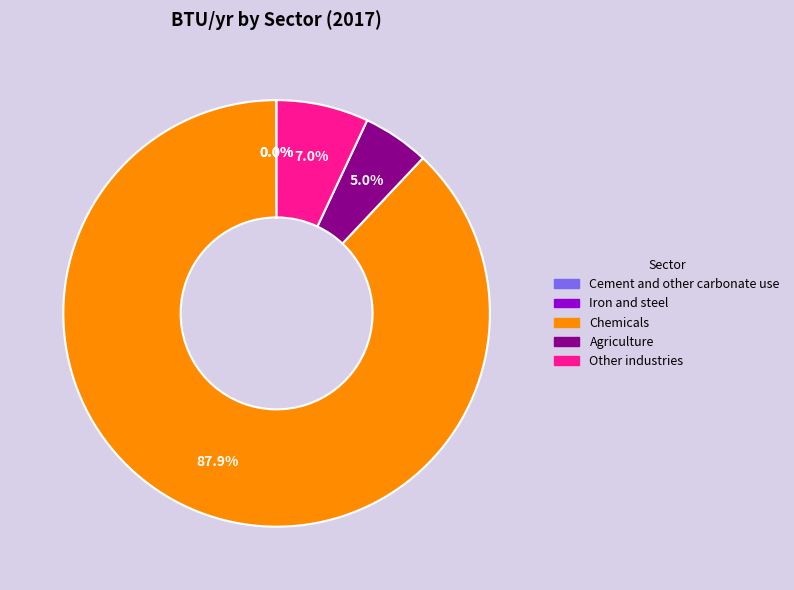

Is there a majority slice in this chart?

Yes